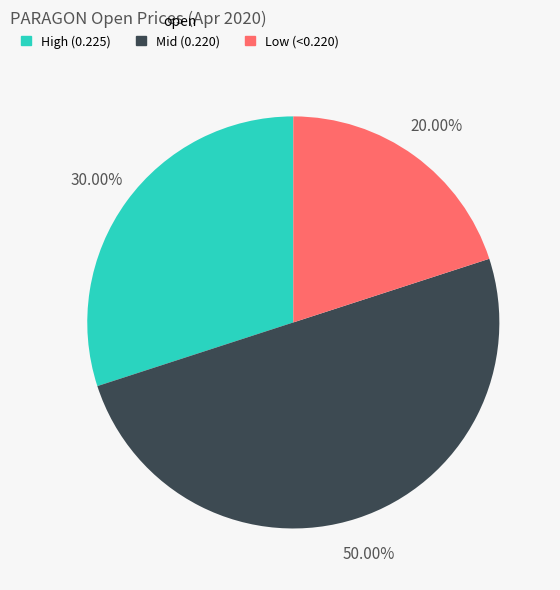

Count the number of slices in the pie.

3